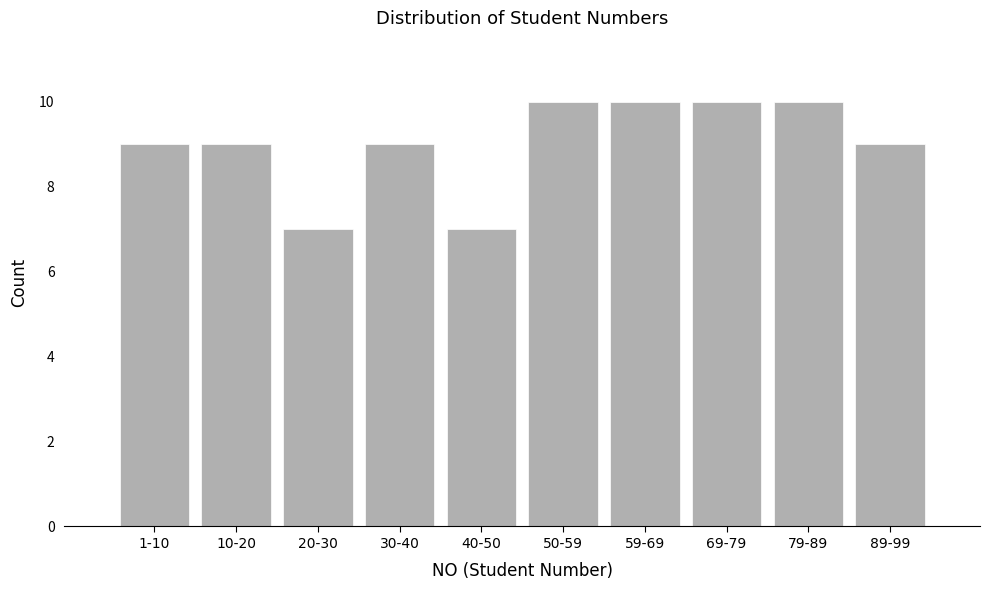

Reading left to right, transcribe all the data shown in this chart.

9	9	7	9	7	10	10	10	10	9